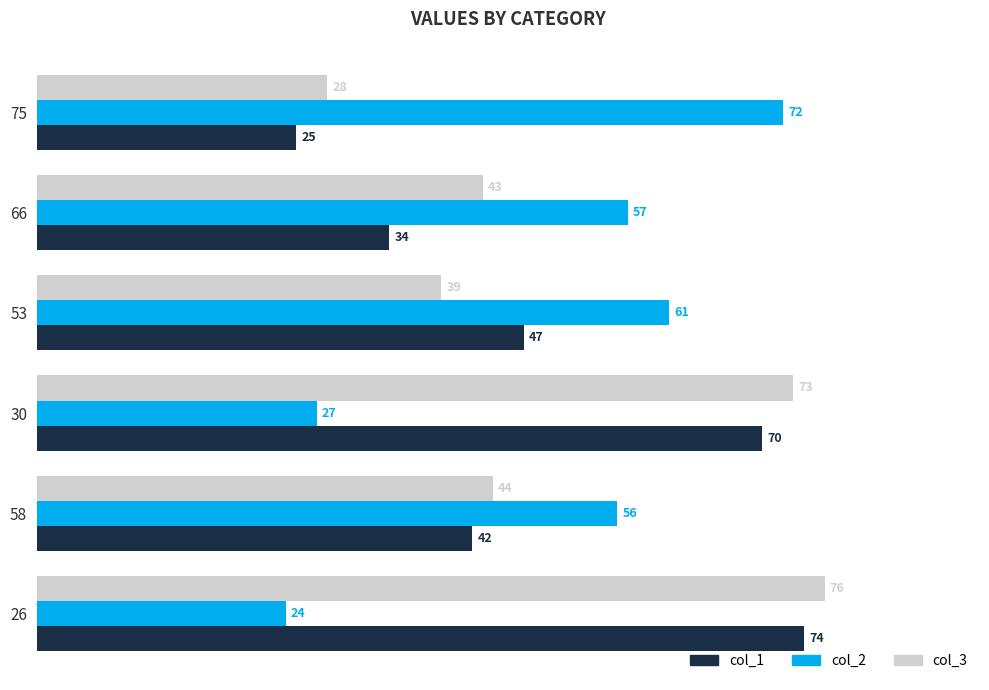

What is the spread (max minus min) of values at 75?

47